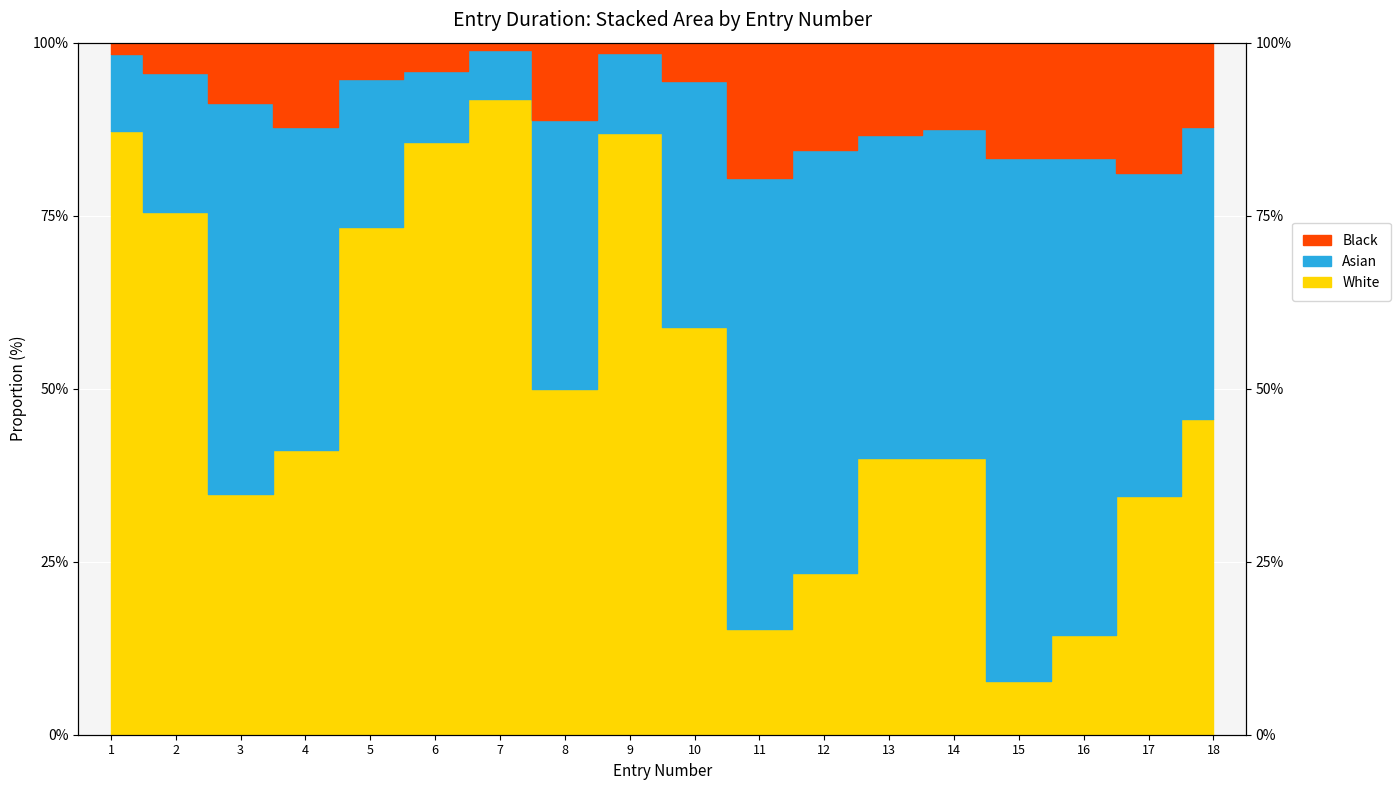

True or false: Black has a value of 138.0 at 2.

False